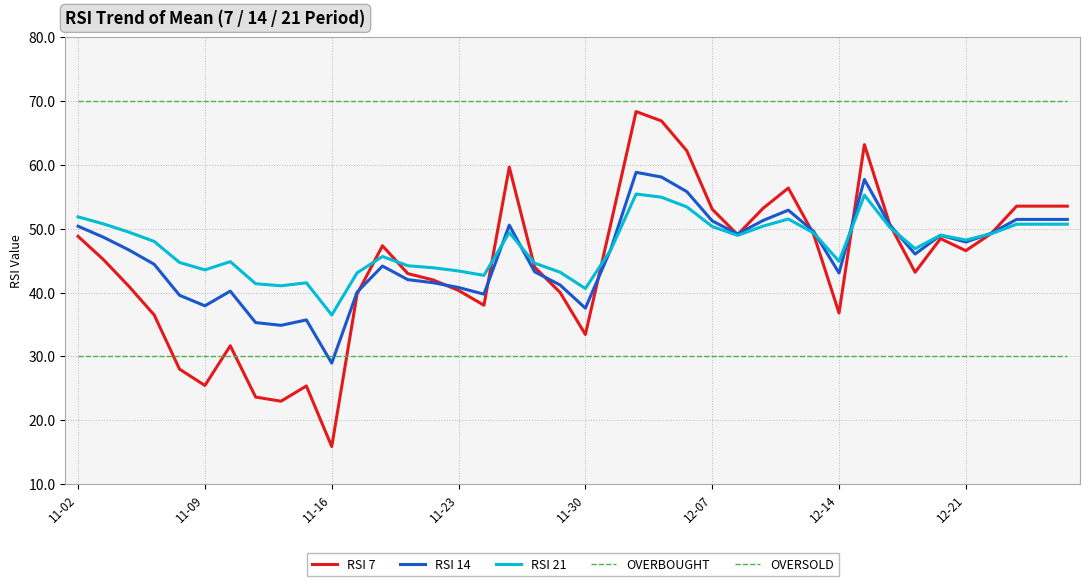

Which series has the largest total across all categories?

OVERBOUGHT